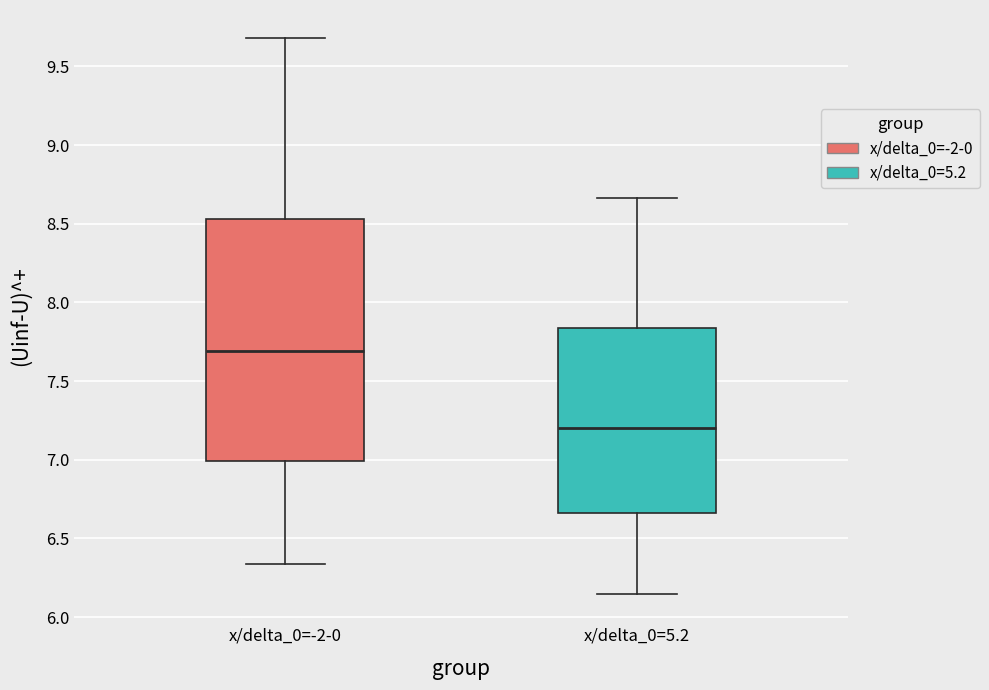

Reading left to right, read every box against the y-axis: the position of its median line, the range the box covers, and the ends of its whiskers. The values are not printed on the chart, so give them approximately, as read against the axis.

x/delta_0=-2-0: median 7.70, box 7.00 to 8.55, whiskers 6.35 to 9.70
x/delta_0=5.2: median 7.20, box 6.65 to 7.85, whiskers 6.15 to 8.65